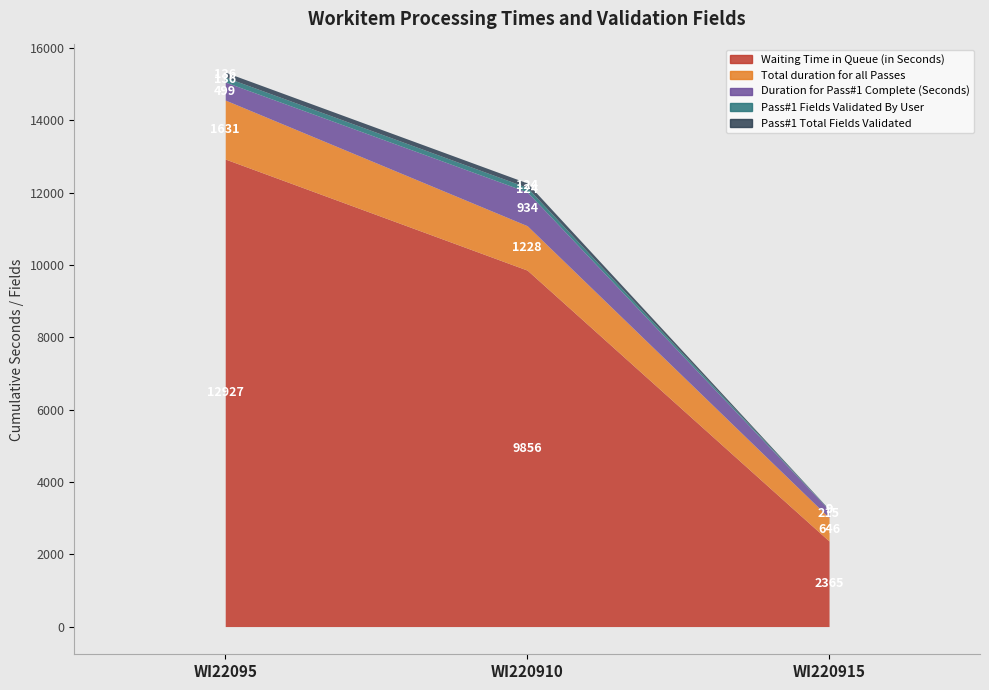

Is it true that Duration for Pass#1 Complete (Seconds) equals 934 at WI220910?

True